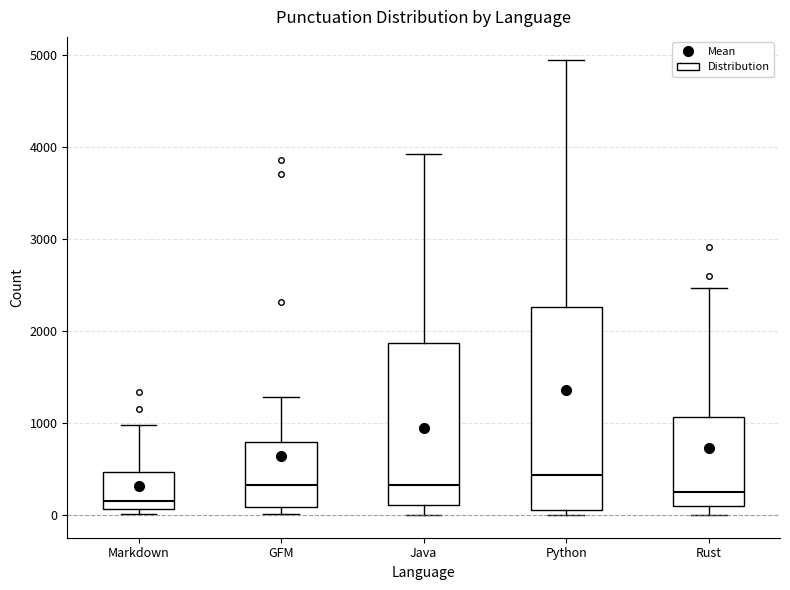

Where does the median line of the box for Java sit on the y-axis? The values are not printed on the chart, so give them approximately, as read against the axis.

300